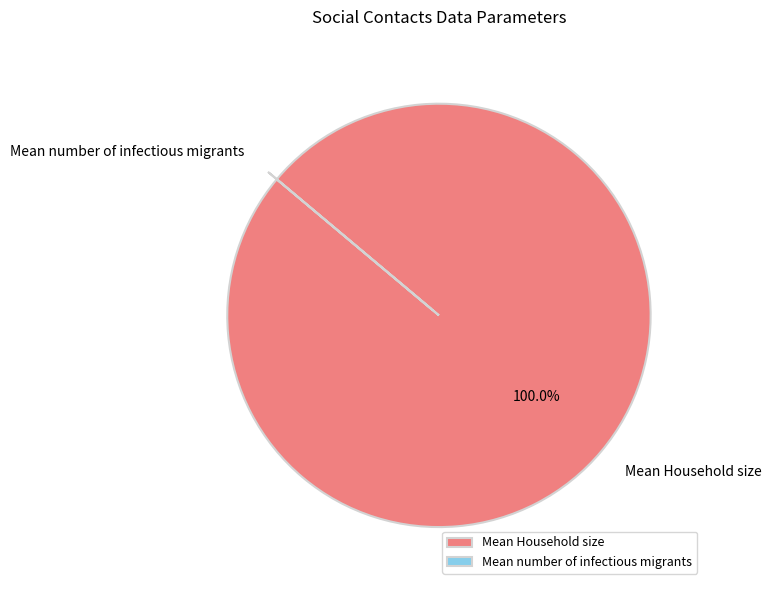

Which slice is the largest?

Mean Household size